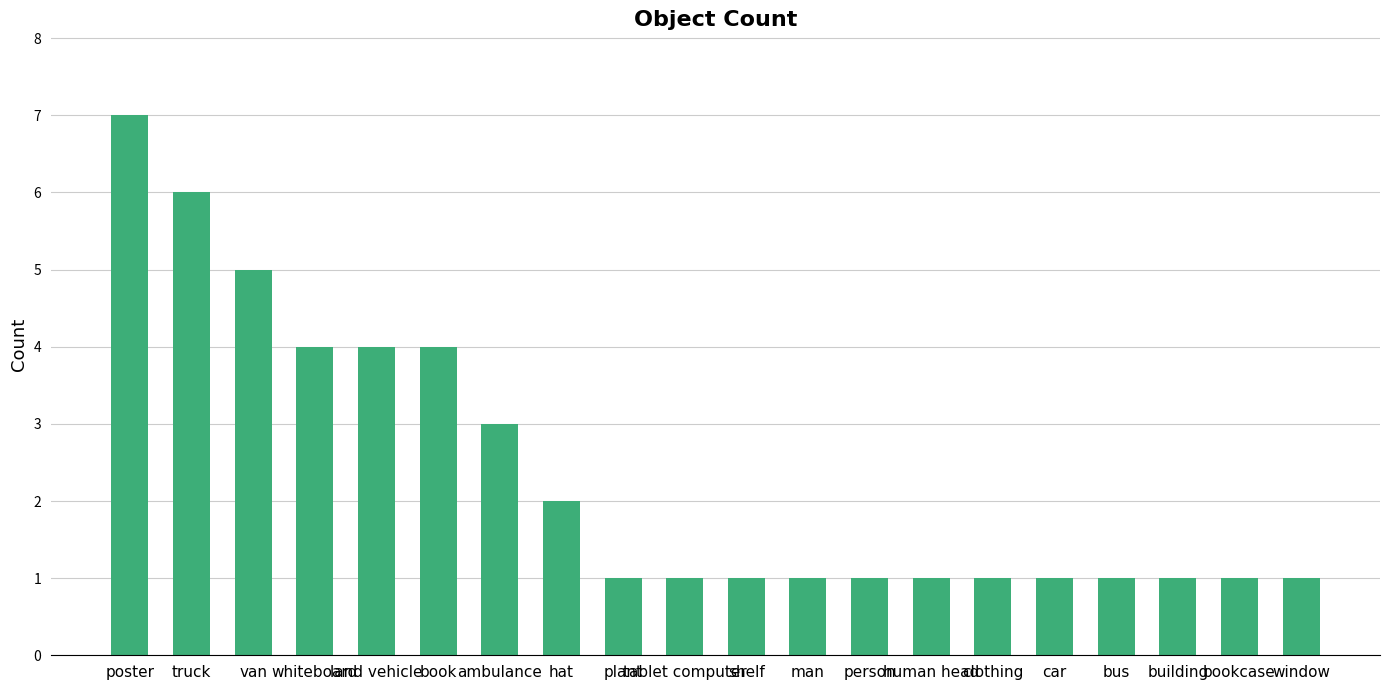

Between ambulance and poster, which is larger?

poster